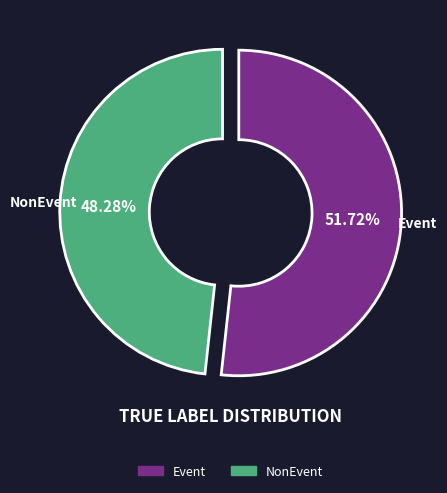

The Event slice represents 46% of the pie. True or false?

False